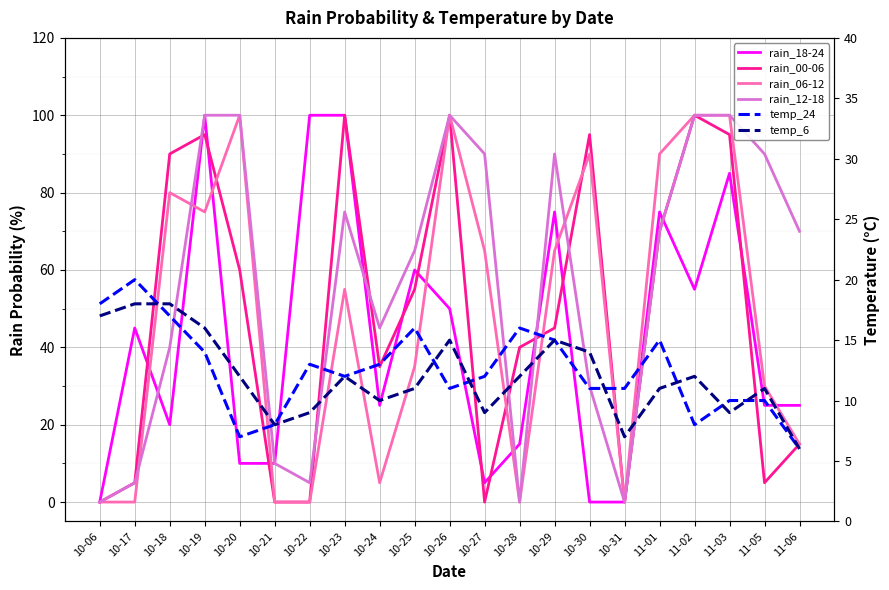

How many intersections are there between rain_06-12 and temp_6?

9